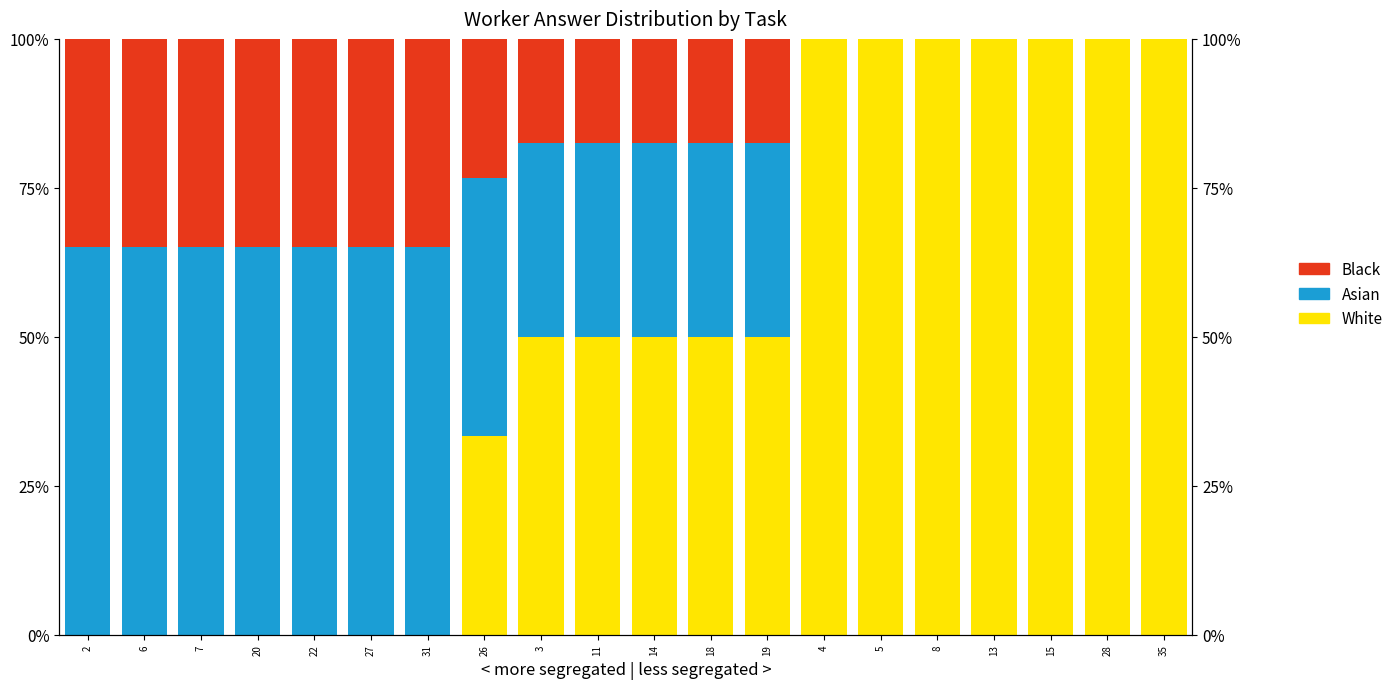

Count the Asian values in the range 0 to 1.

20